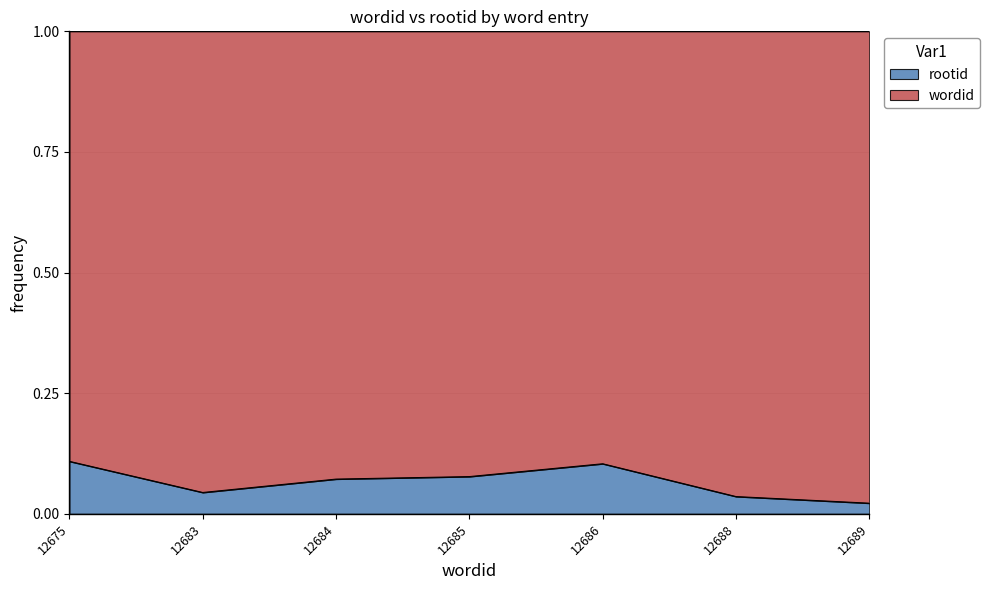

At which category does the data reach its first local peak?

12686